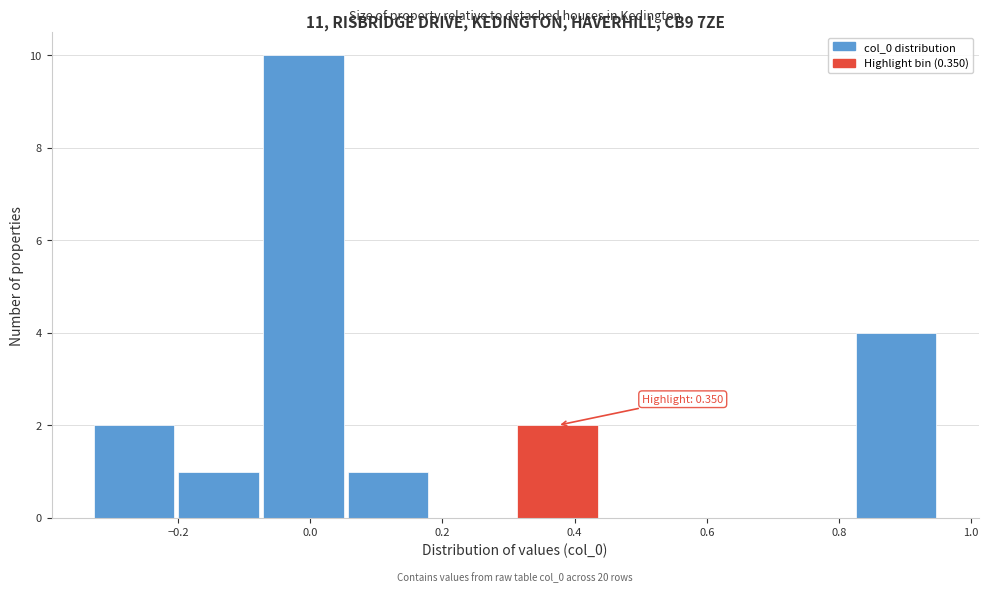

Over which range of the x-axis is the bar tallest?

-0.08 to 0.06